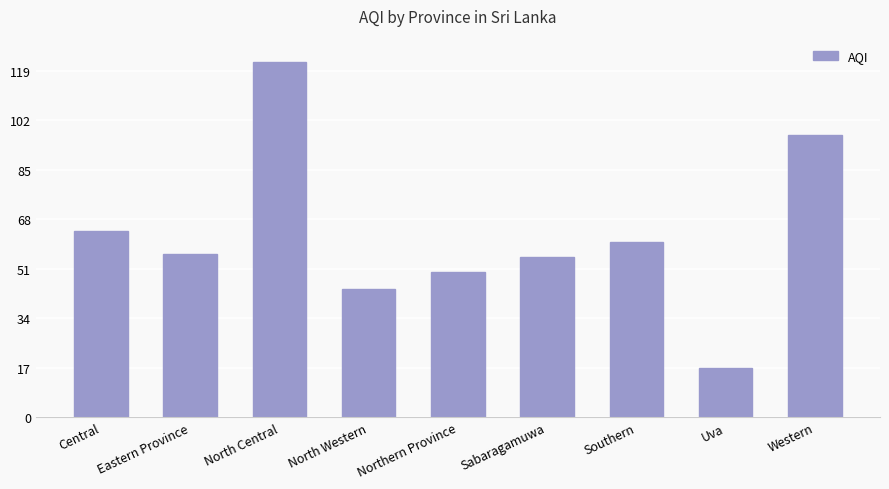

What is the difference between the second highest and second lowest values?

53